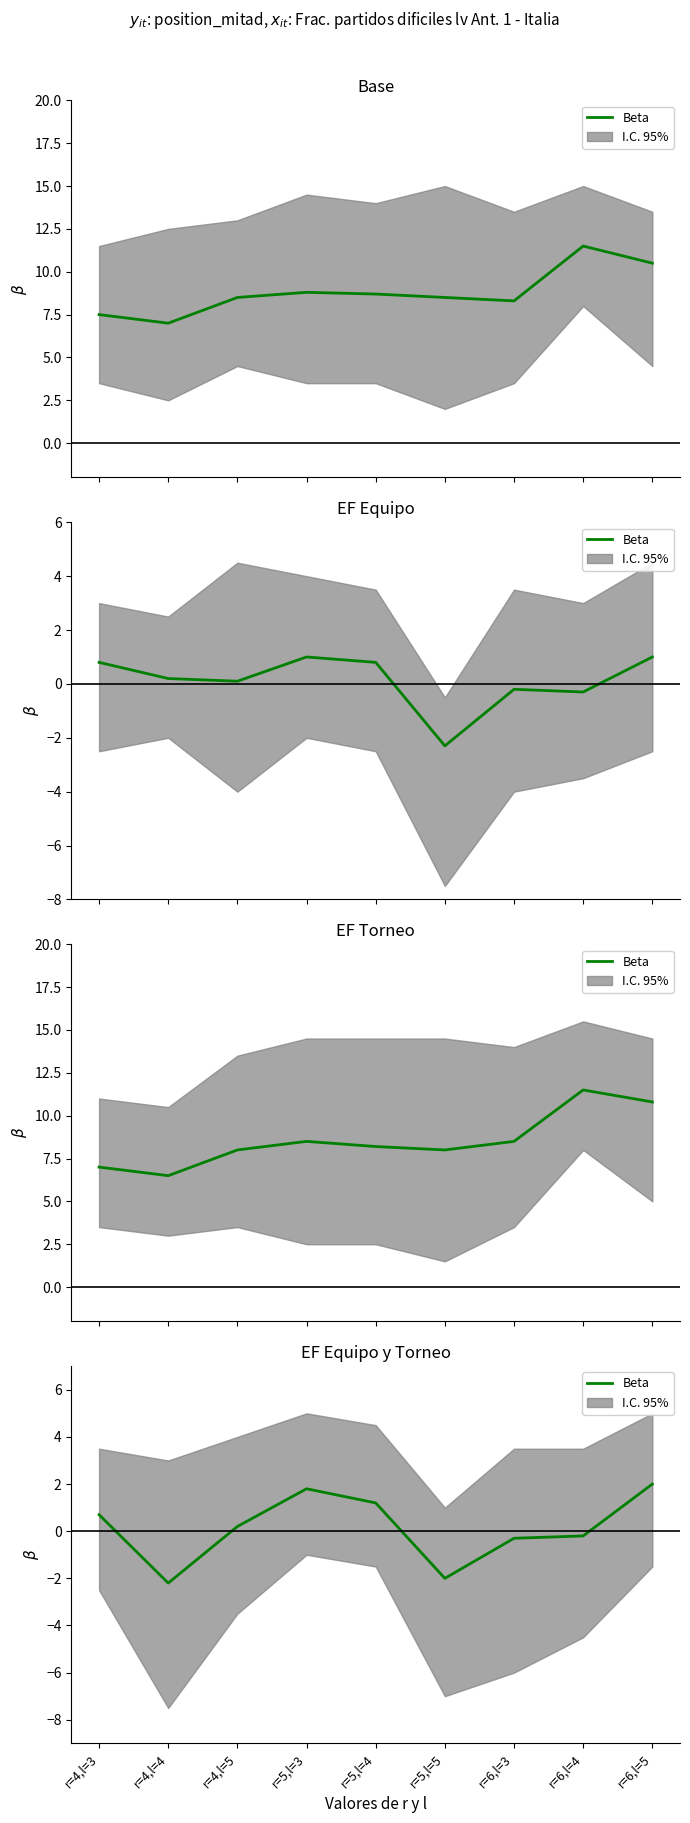

Reading left to right, what are all the values shown in this chart?

0.7	-2.2	0.2	1.8	1.2	-2.0	-0.3	-0.2	2.0